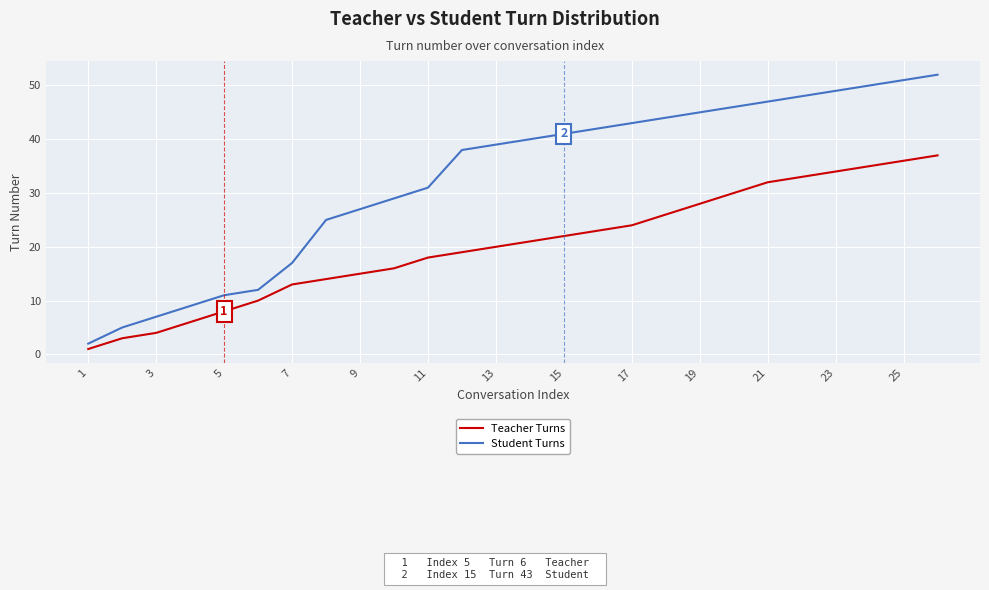

Which series has the widest spread of values?

Student Turns